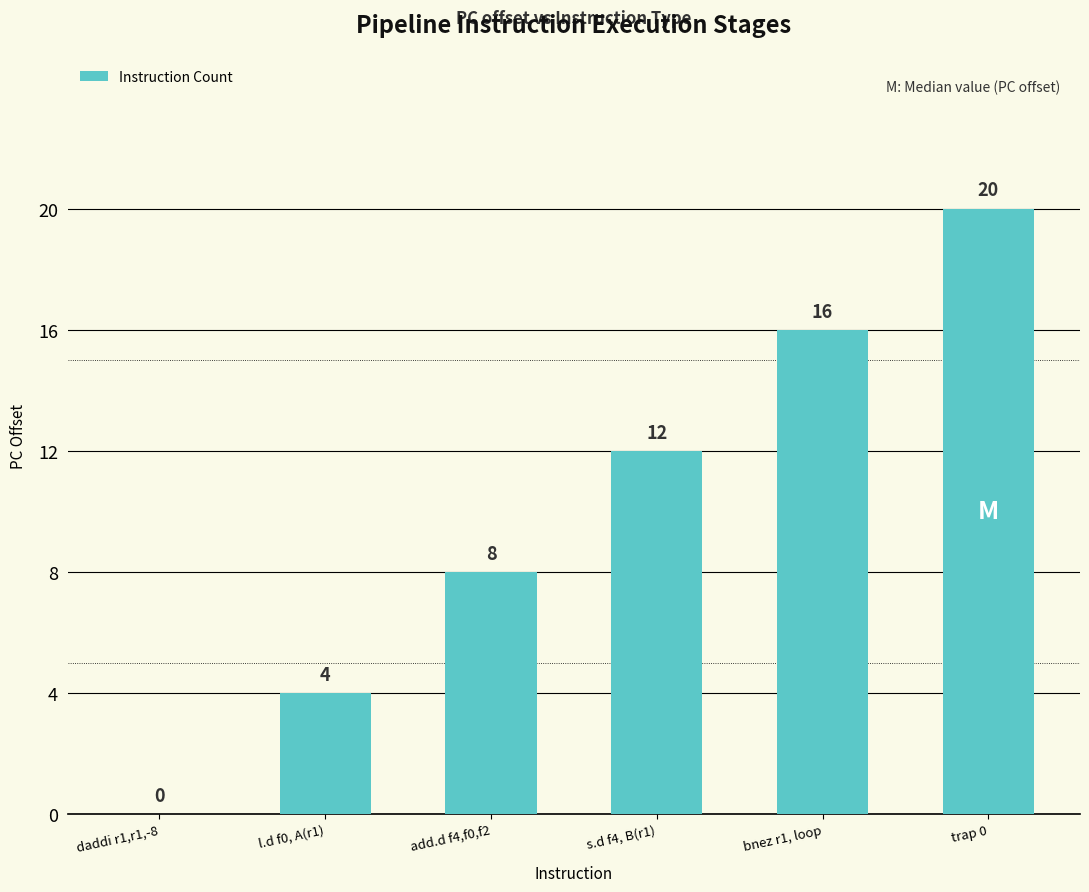

Which category has the highest value across all series?

trap 0